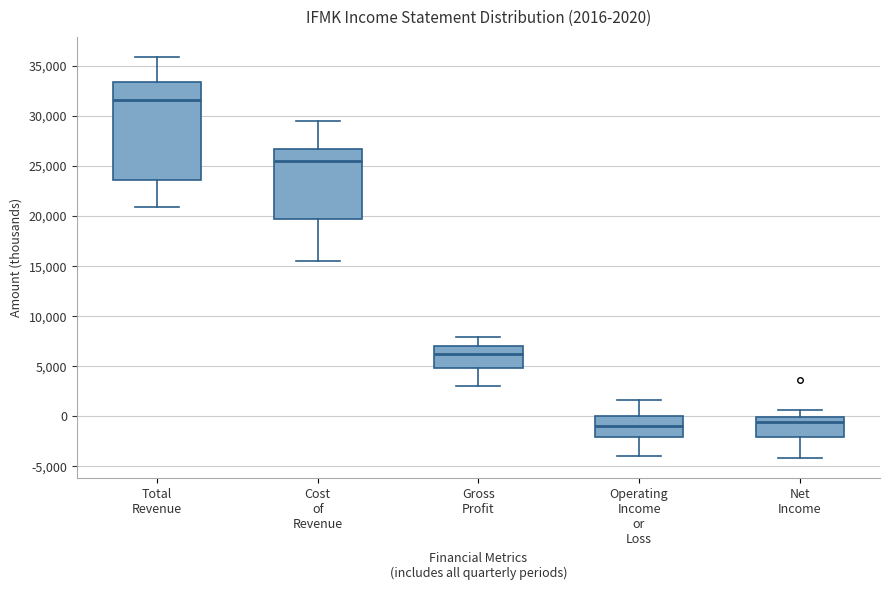

Which box's median line is the highest?

Total Revenue